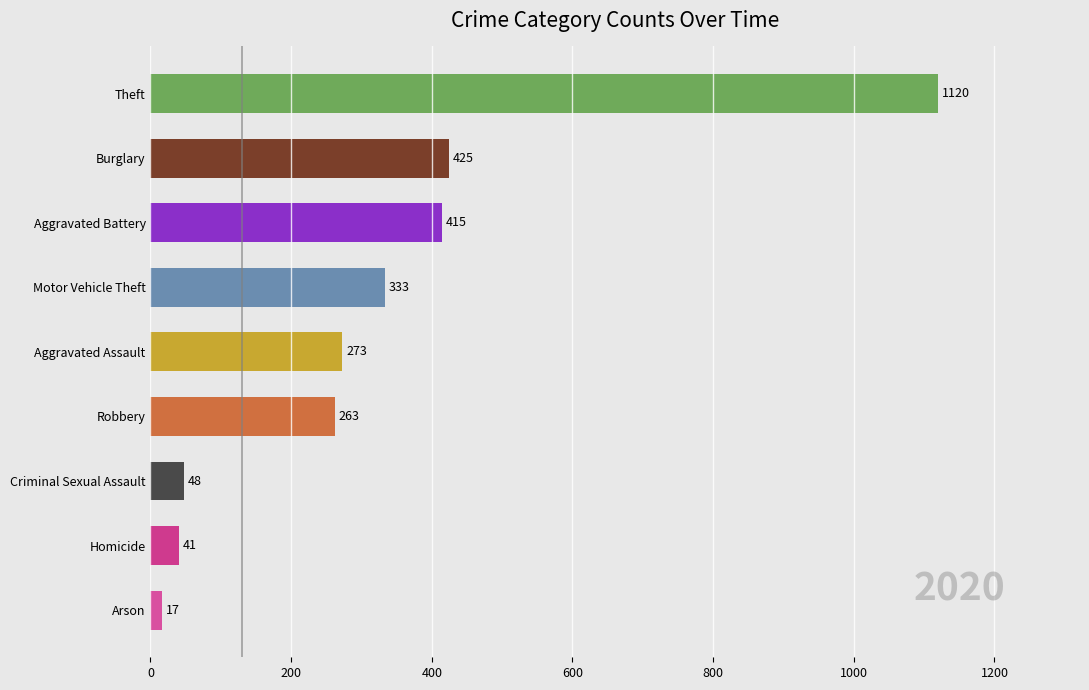

What is the sum of all values?

2935